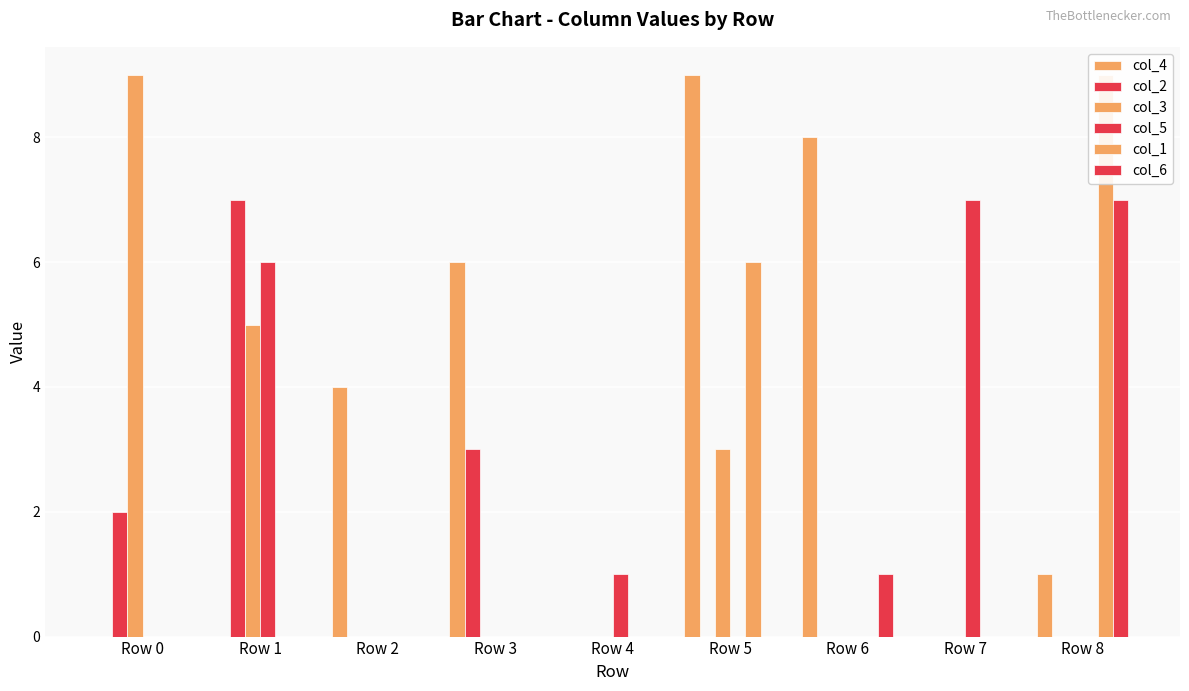

How many values in col_2 are above zero?

3